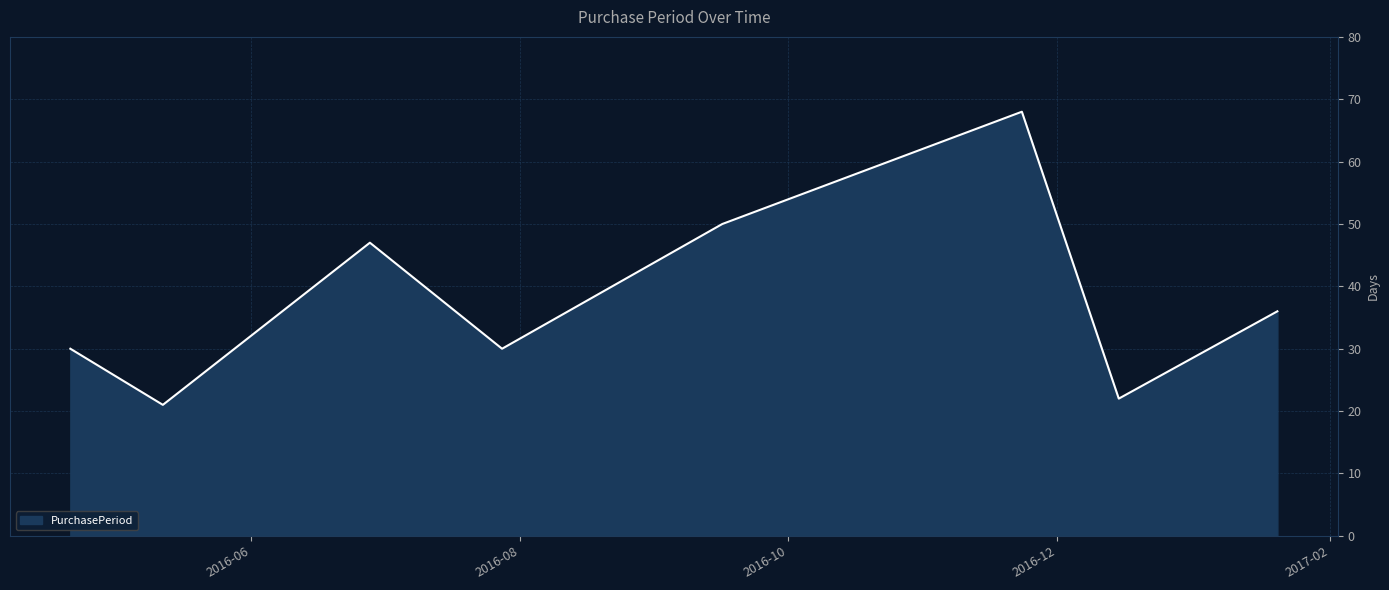

How many interior local valleys (lower than both neighbors) does the data have?

3